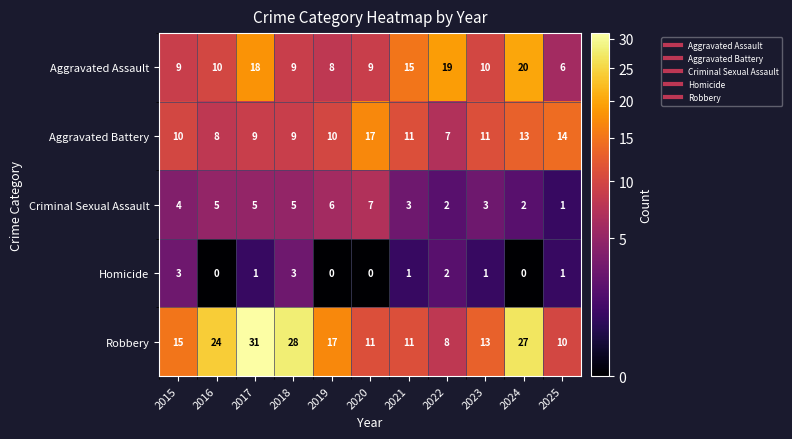

Which series has the largest range (max minus min)?

Robbery